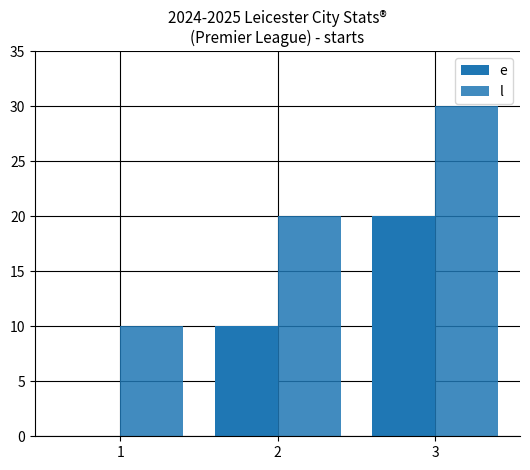

Which has a higher value, 1 or 3?

3